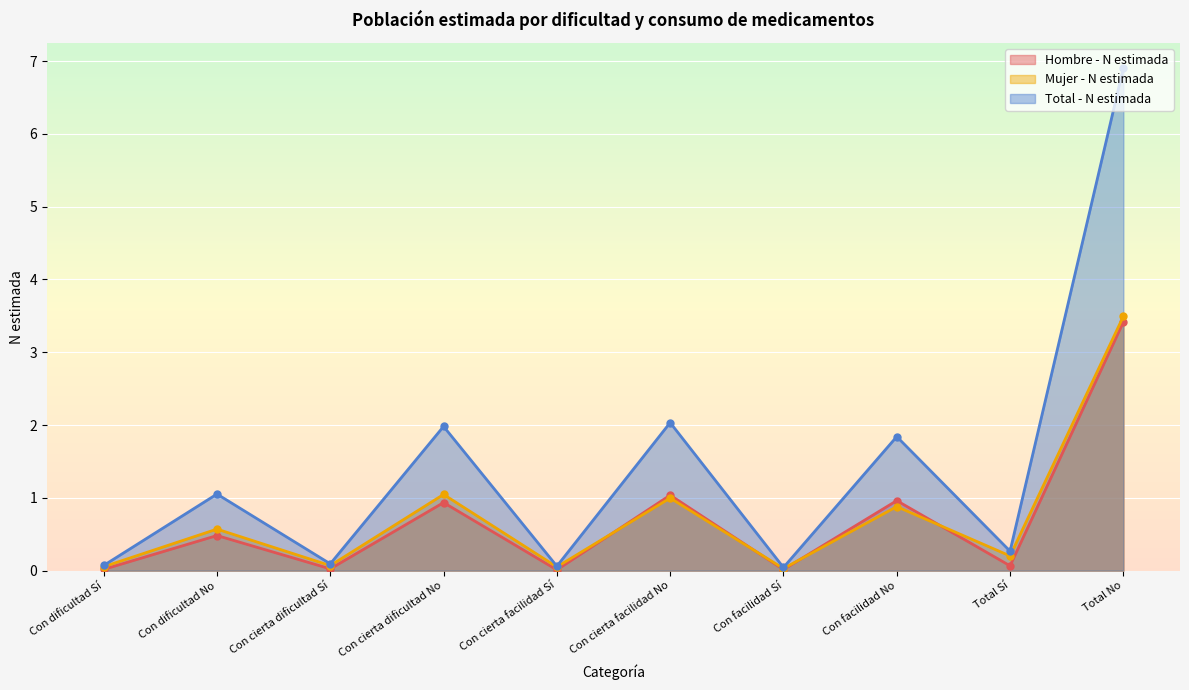

Which series has the largest total across all categories?

Total - N estimada